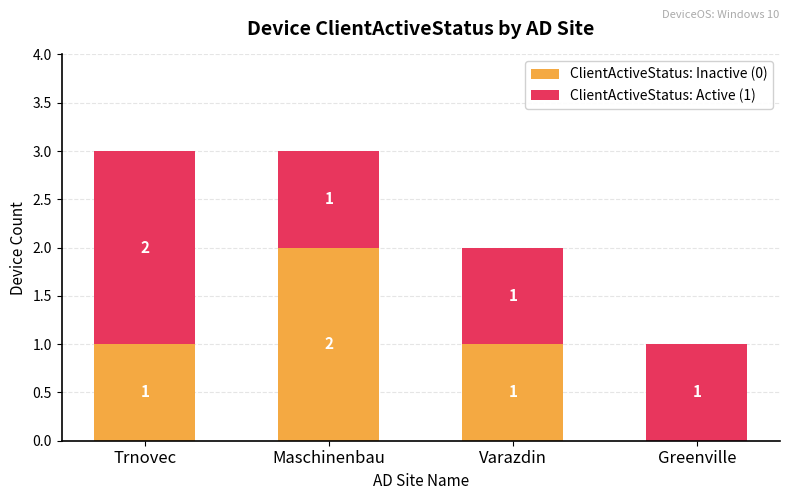

What is the total value across all series at Trnovec?

3